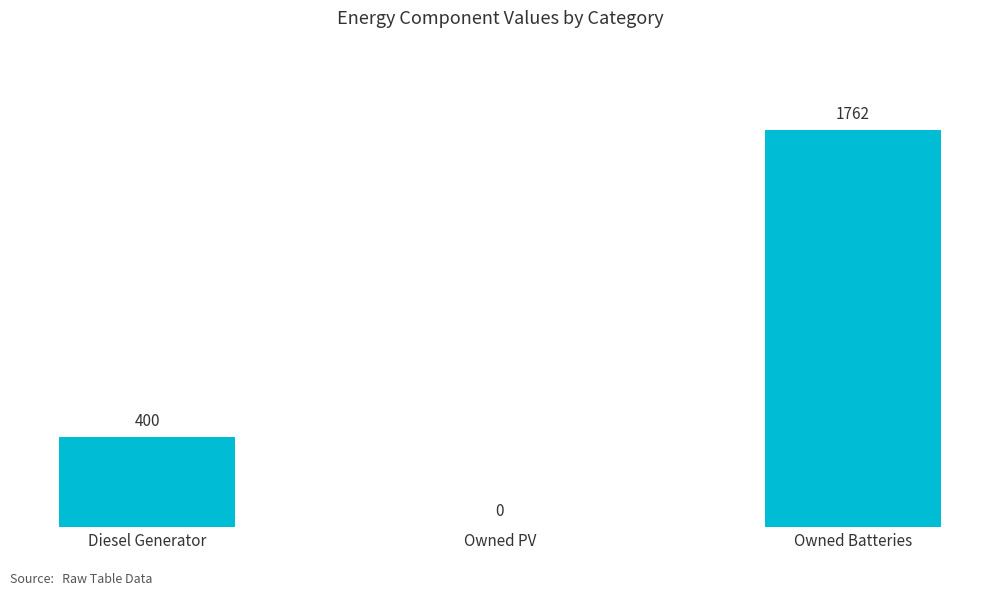

What is the maximum value shown in the chart?

1762